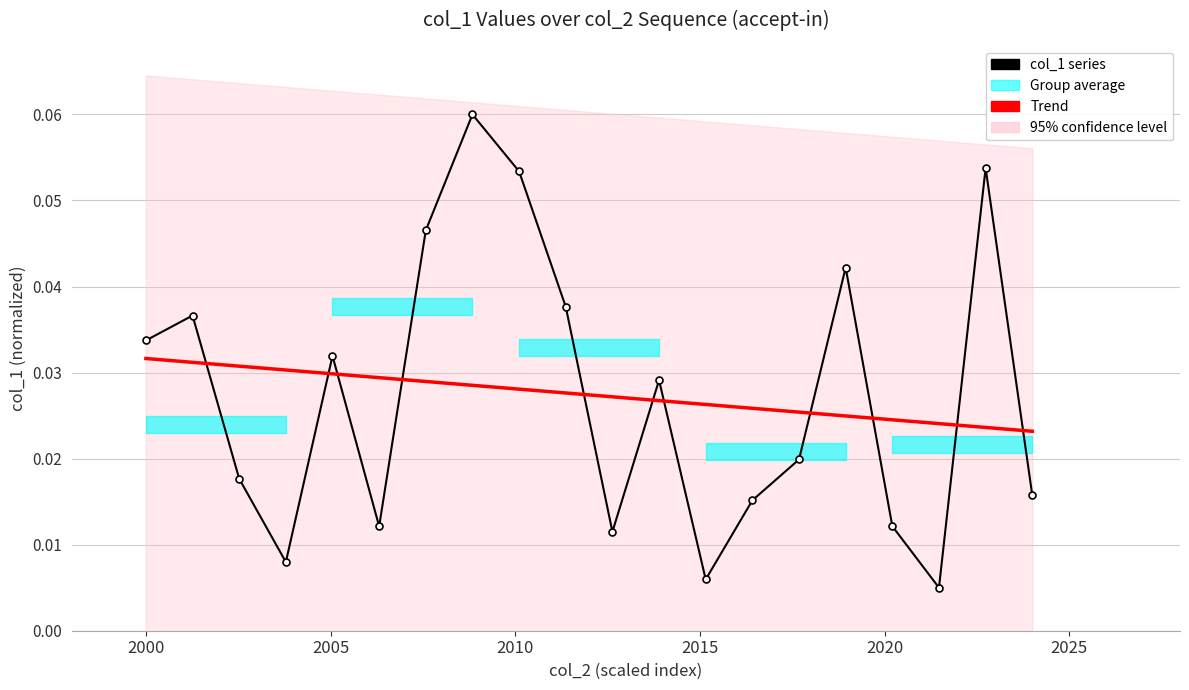

How many data points does each series have?

20